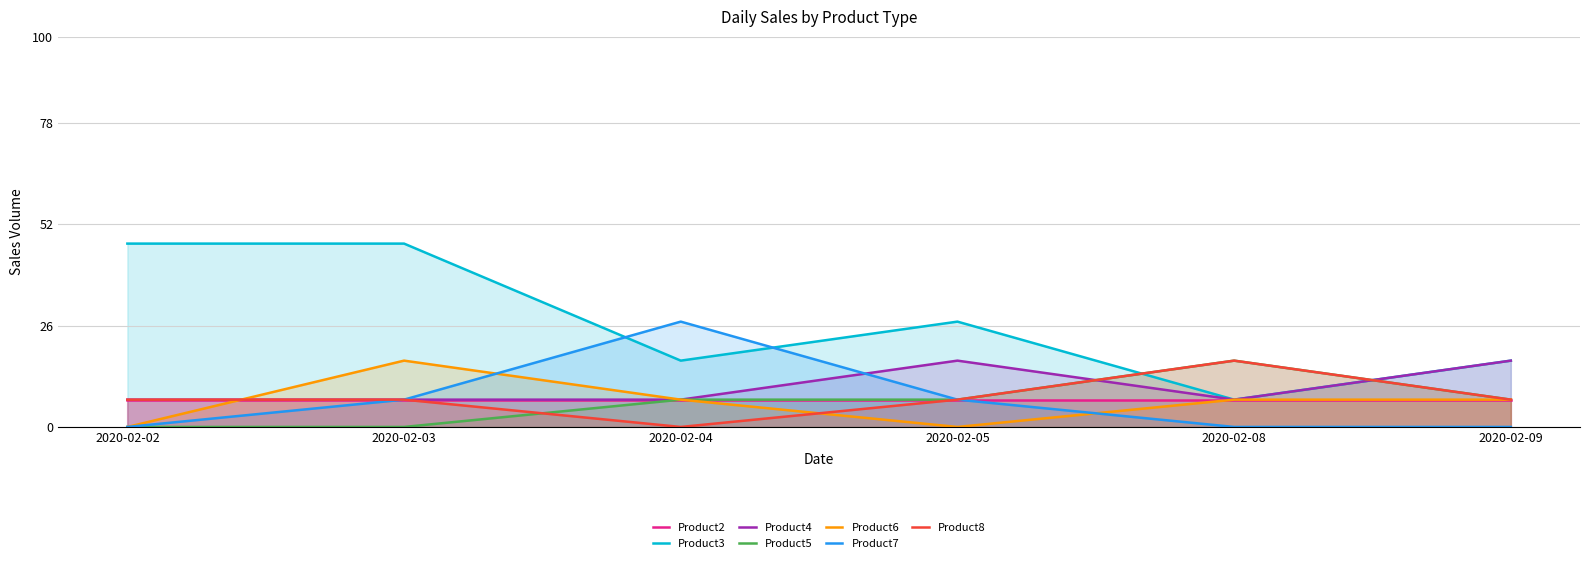

How many distinct data groups are displayed?

7